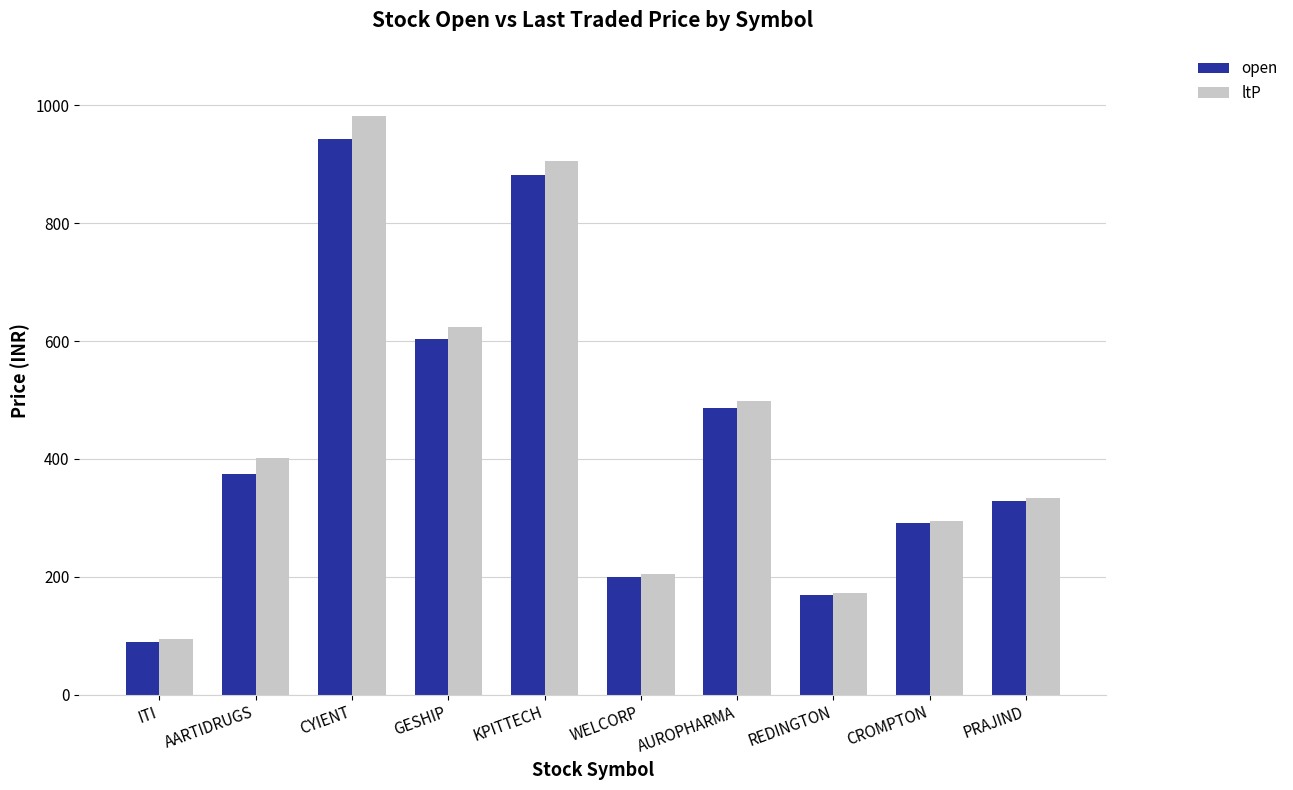

What is the total value across all series at CYIENT?

1924.2